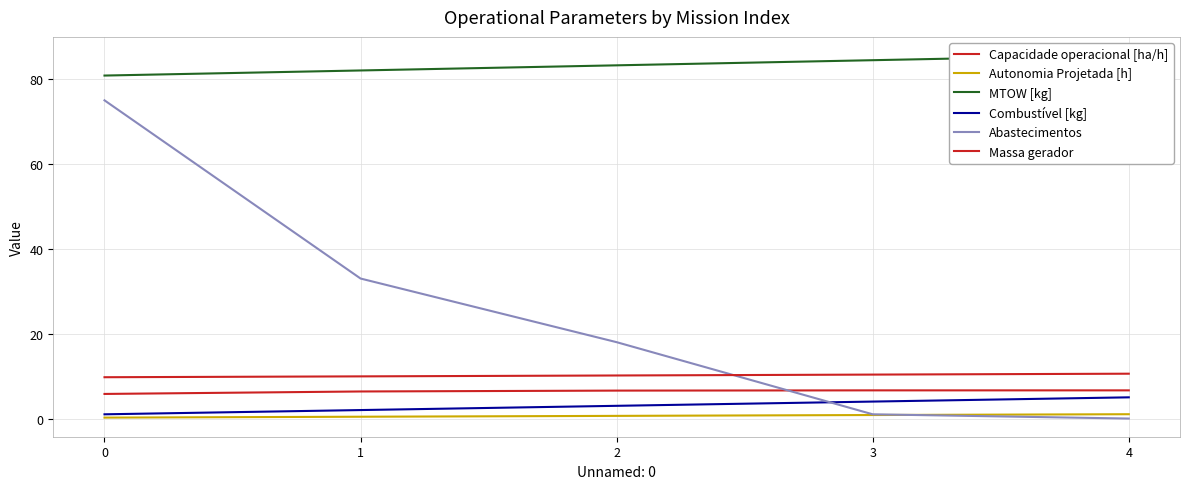

What is the total value across all series at 1?

133.8